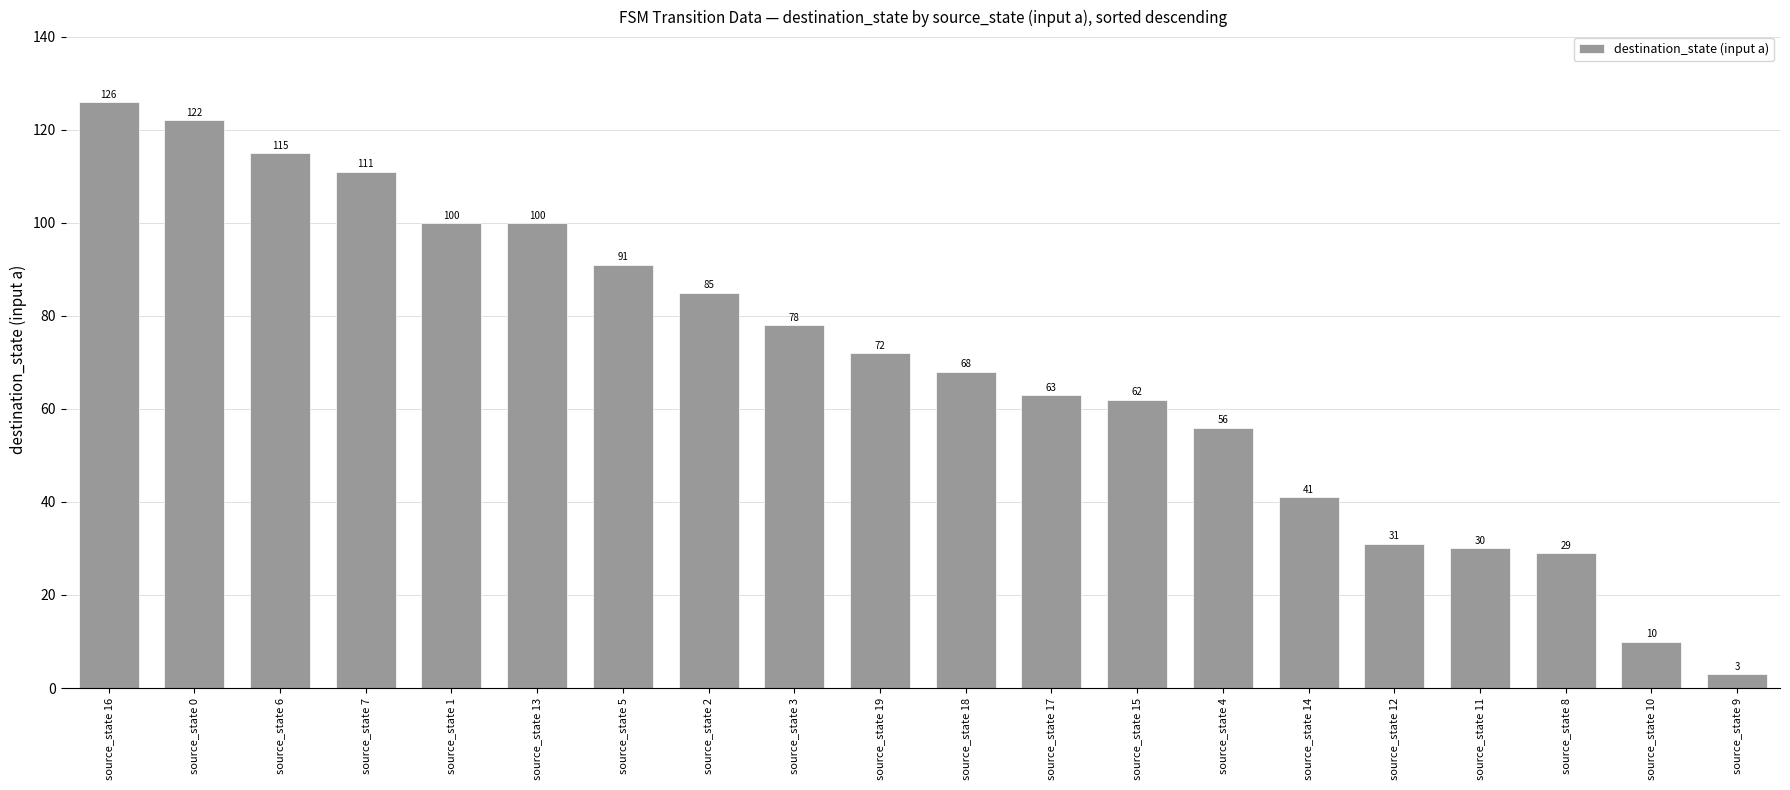

Which category has the highest value across all series?

source_state 16